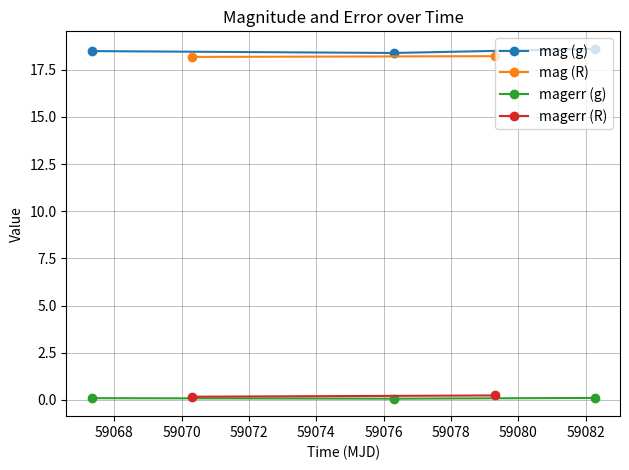

What is the value of the mag (g) point at the 3rd from the left?

18.6